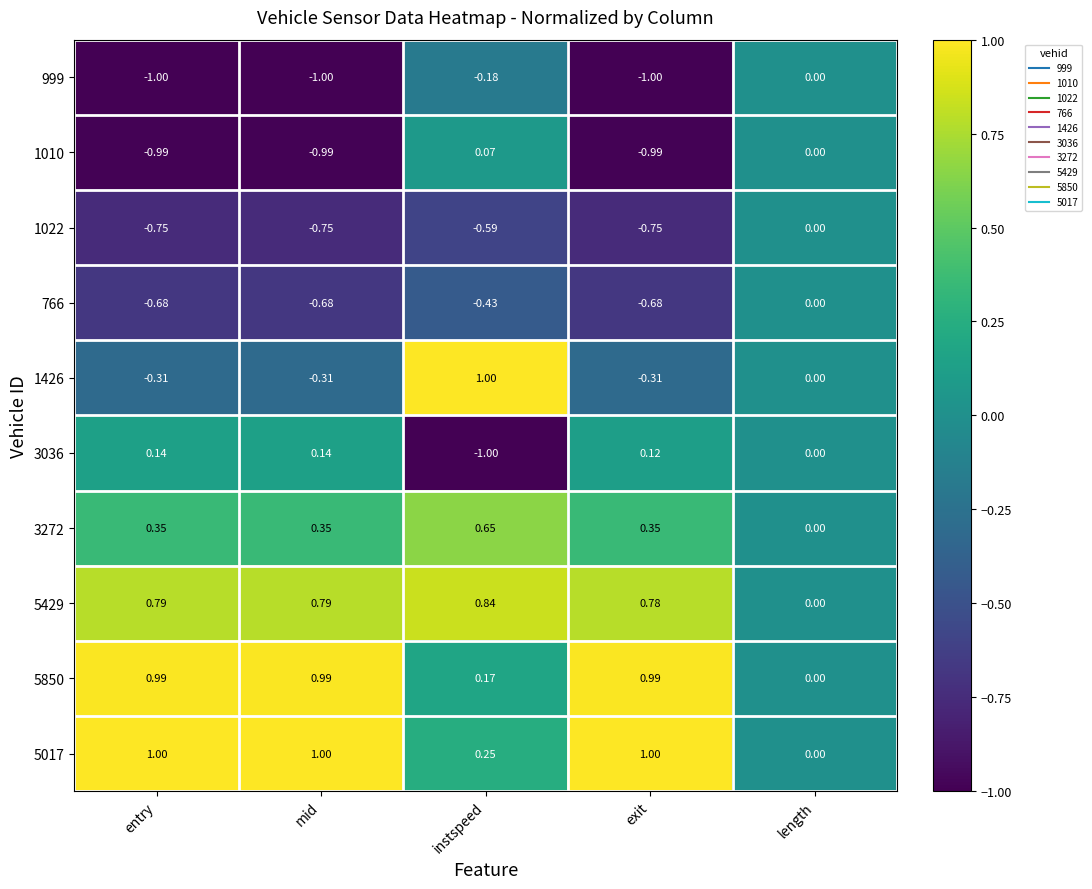

Which category has the lowest value in the 5017 series?

length